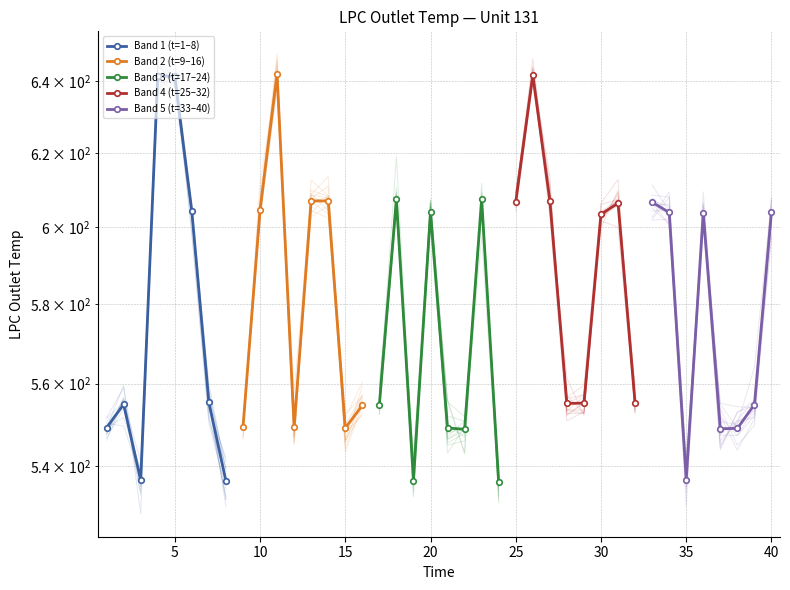

What is the maximum value for Band 2 (t=9–16)?

642.0